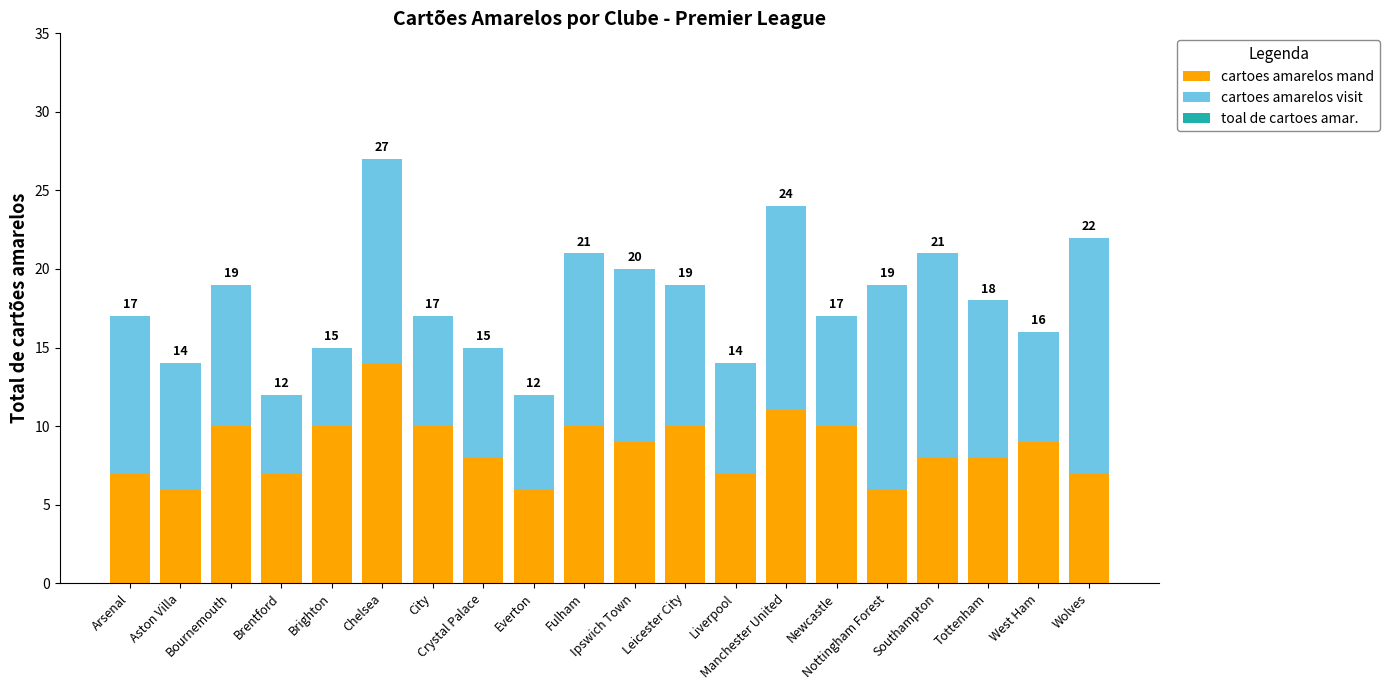

Are the bars horizontal?

No